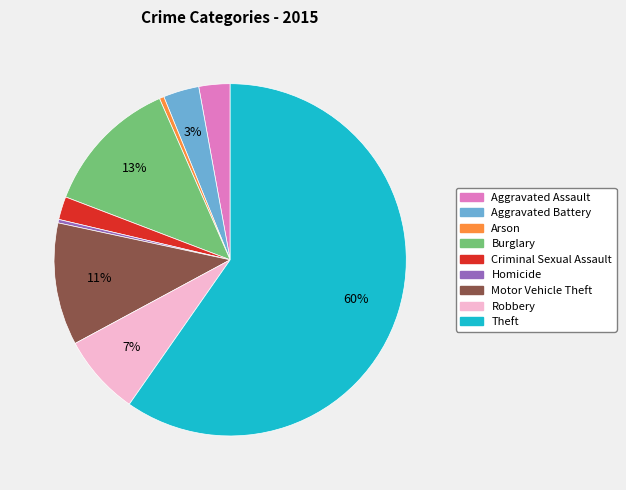

To the nearest percent, what percentage of the pie is Robbery?

7%